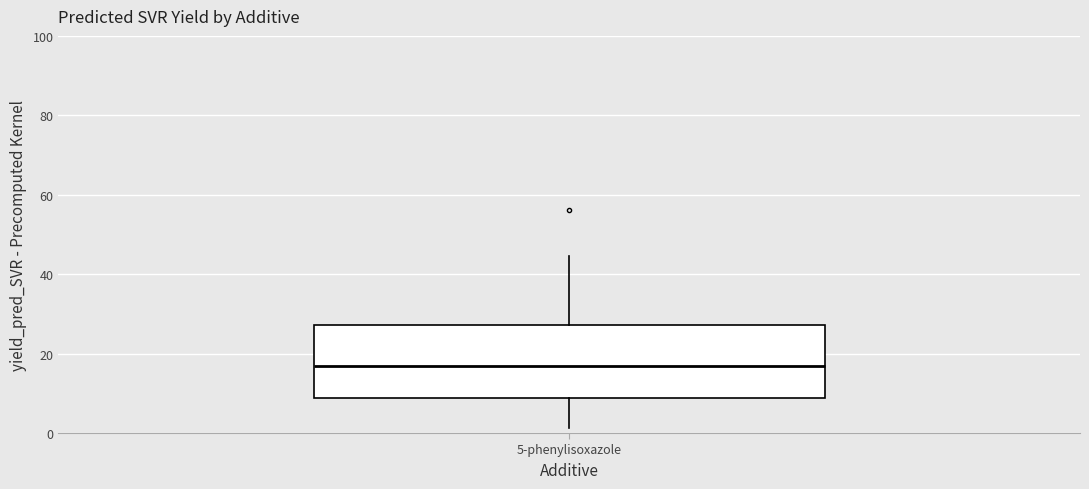

Read this box plot against the y-axis: the position of the median line, the range covered by the box, and the ends of both whiskers. The values are not printed on the chart, so give them approximately, as read against the axis.

median 16, box 8 to 28, whiskers 2 to 44